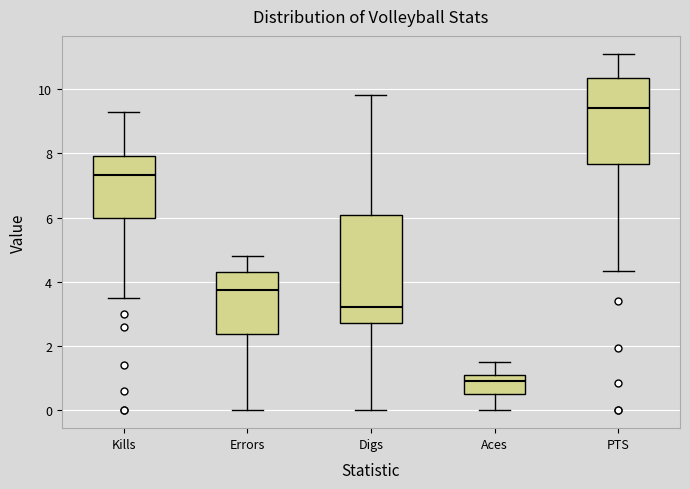

Which box's median line is the highest?

PTS